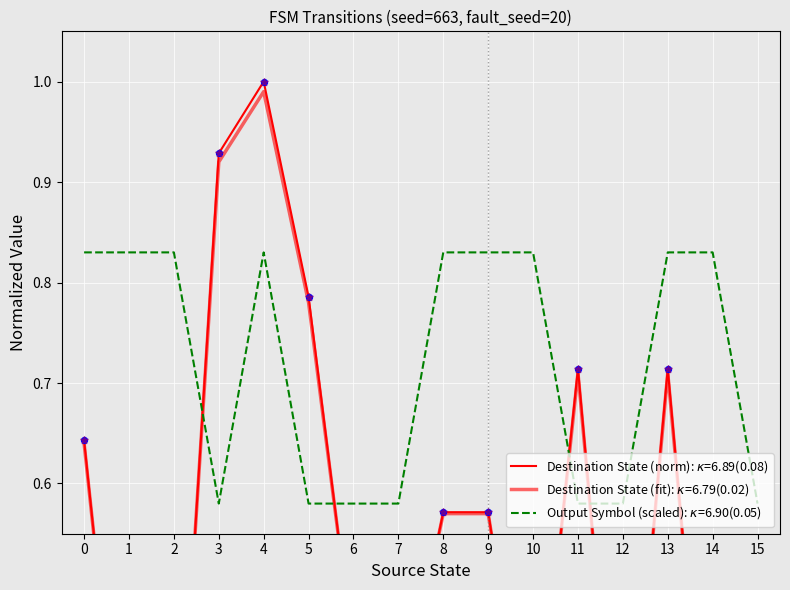

Which series contains the lowest Y value?

destination_state